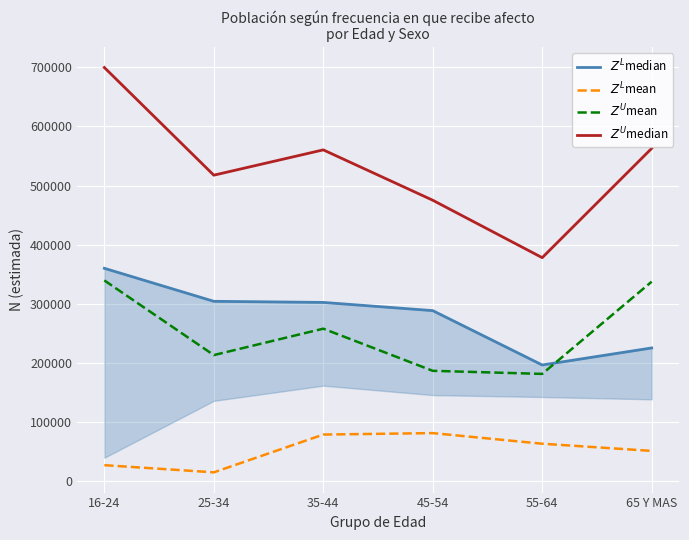

How many series are shown in this chart?

4